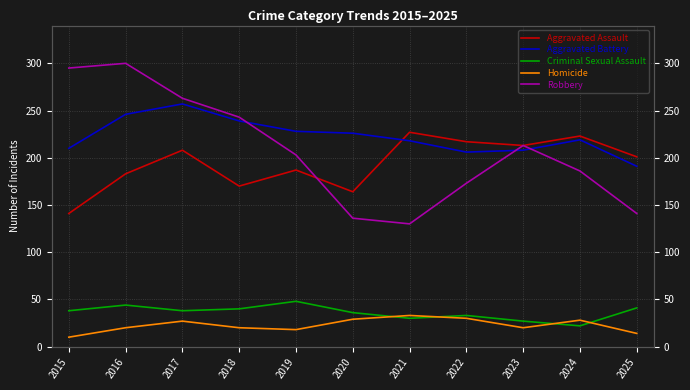

What is the difference between the Aggravated Battery values at 2015 and 2024?

9